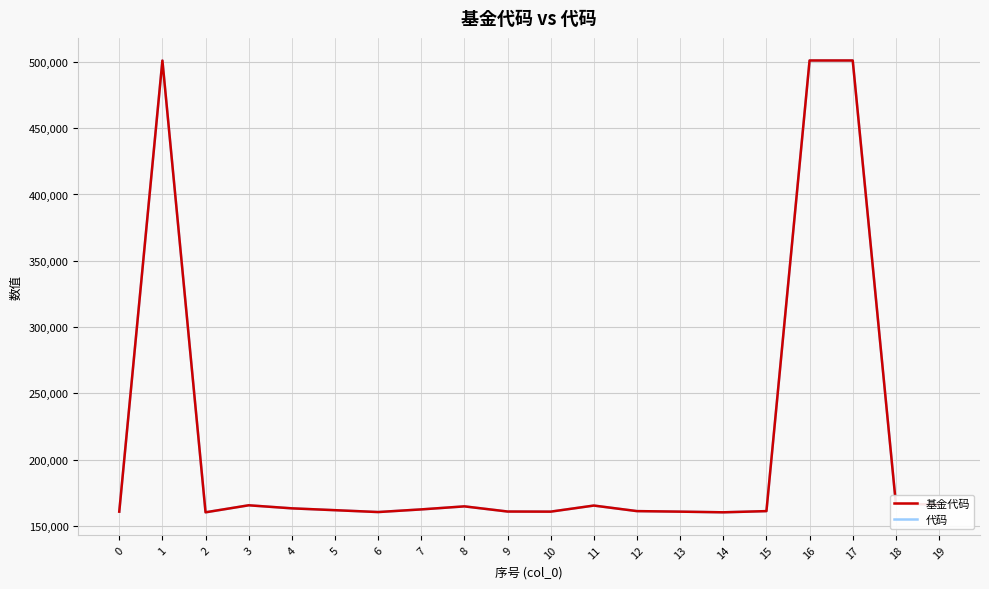

Which series has the largest total across all categories?

基金代码